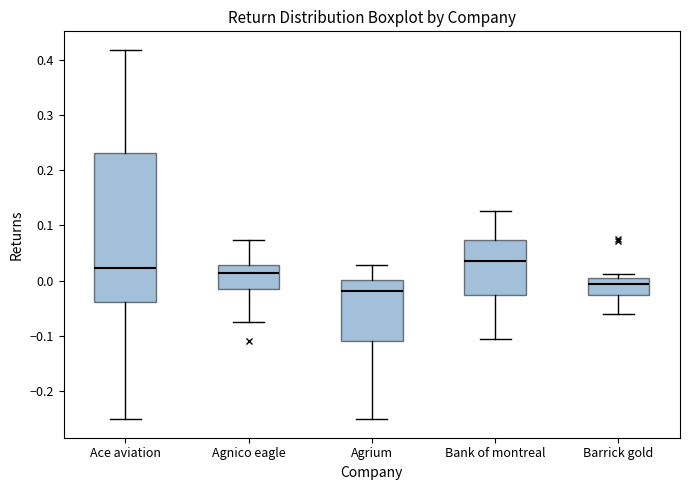

Which box is the tallest, from its lower edge to its upper edge?

Ace aviation